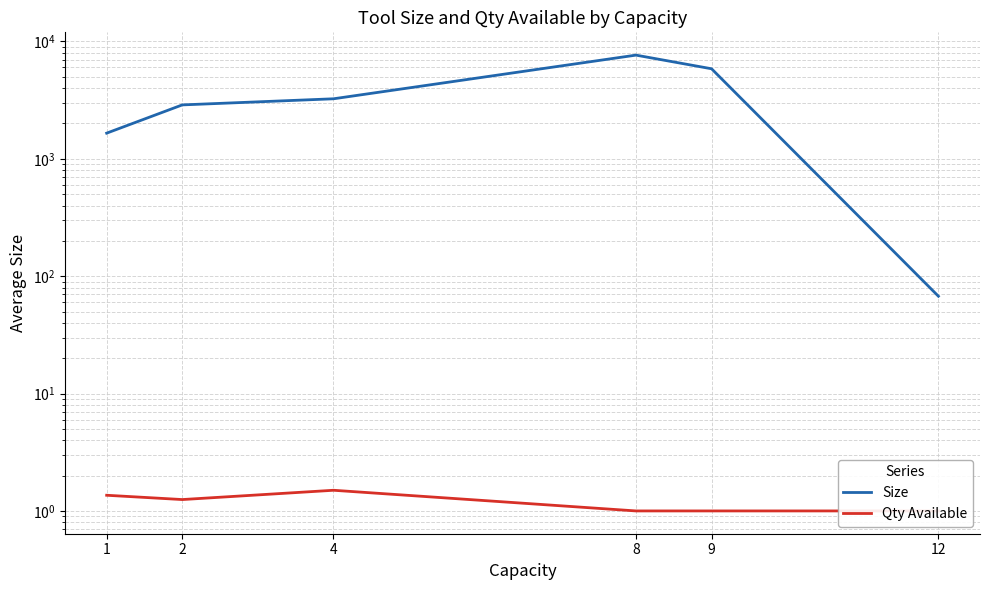

Which category has the highest value across all series?

8